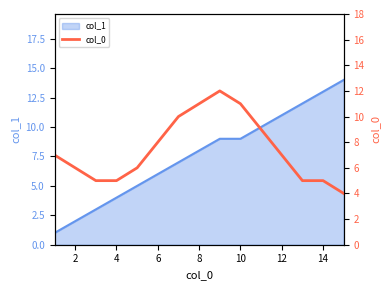

How many lines are shown in the chart?

1